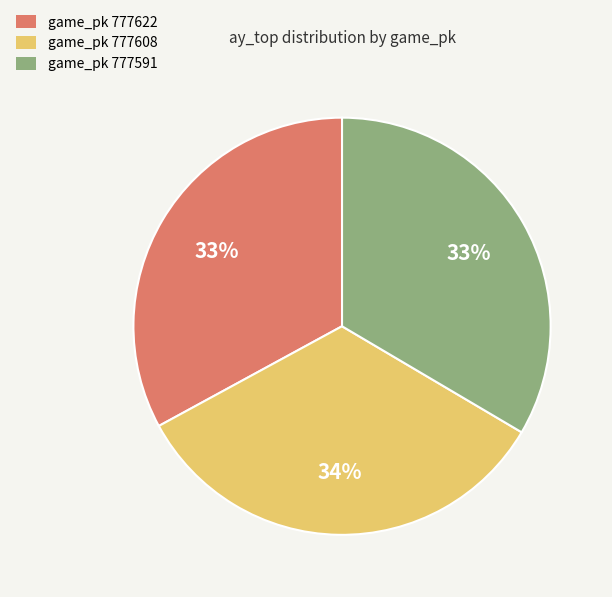

How many slices are in this pie chart?

3